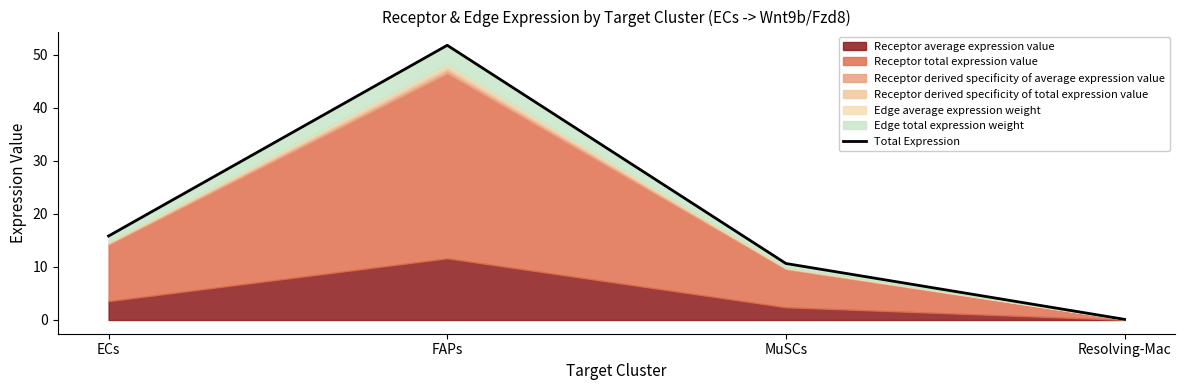

Reading right to left, what are all the values shown in this chart?

0.1	10.7	51.8	15.8